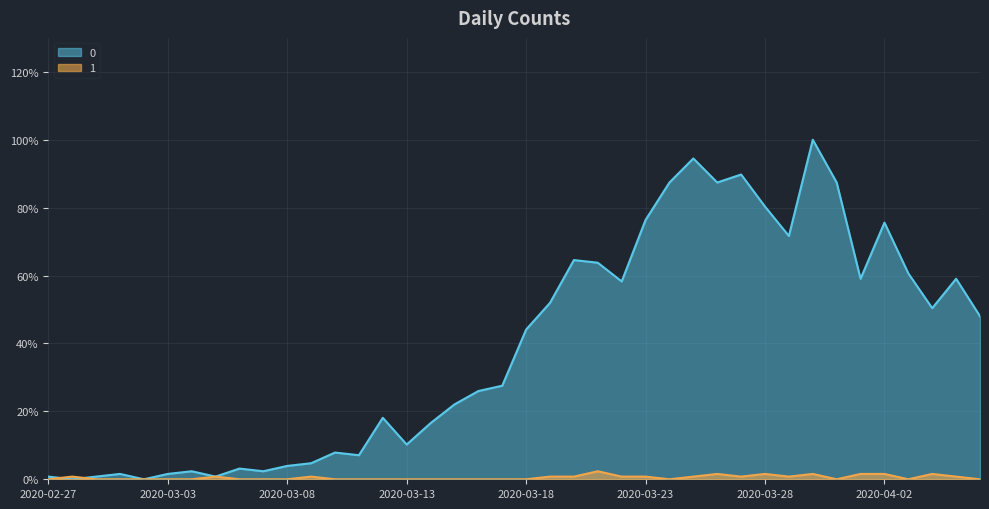

At which category does 0 reach its first local valley?

2020-02-28